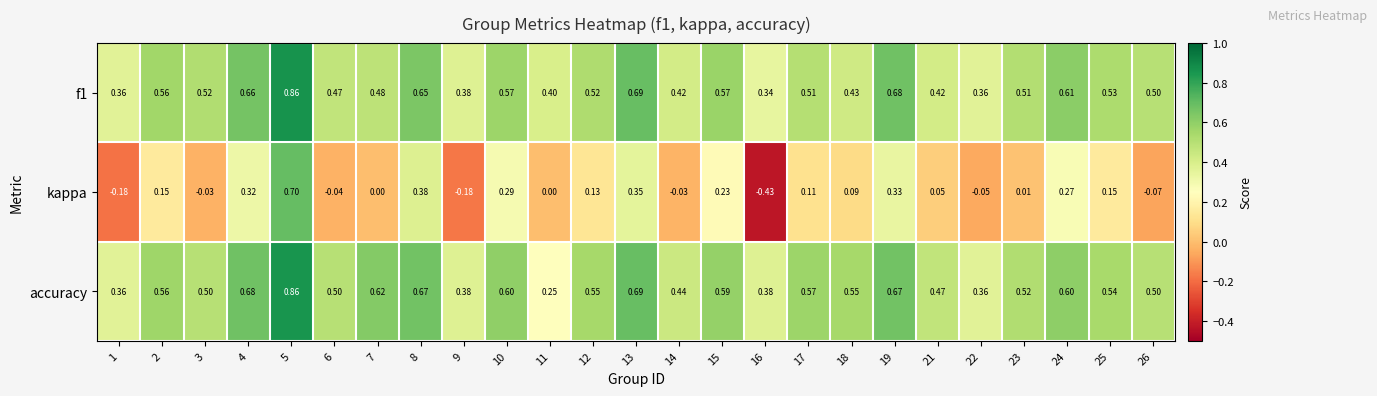

Is the value of accuracy at 10 greater than the value of f1 at 23?

Yes